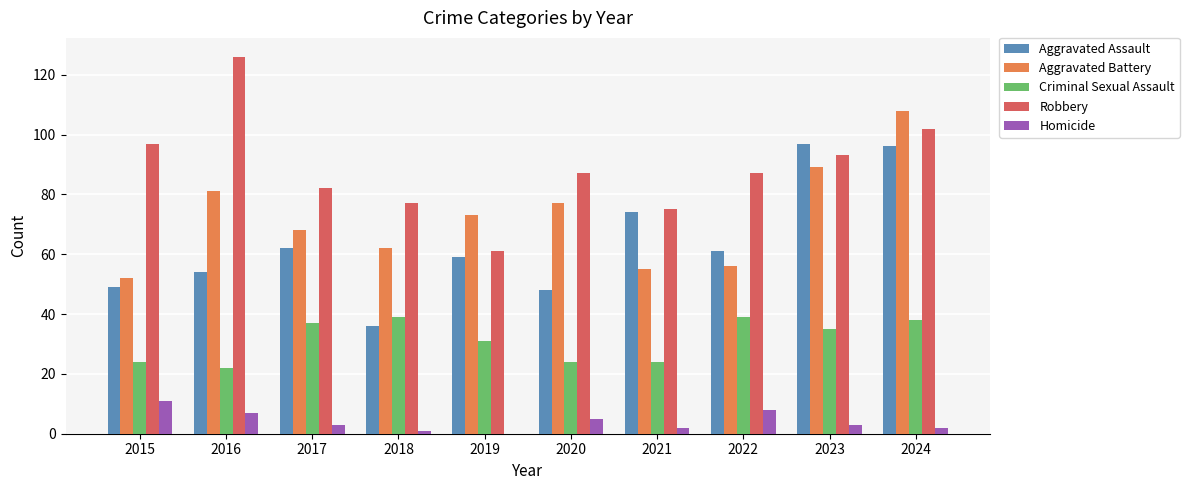

Between 2015 and 2023, which series saw the biggest shift?

Aggravated Assault